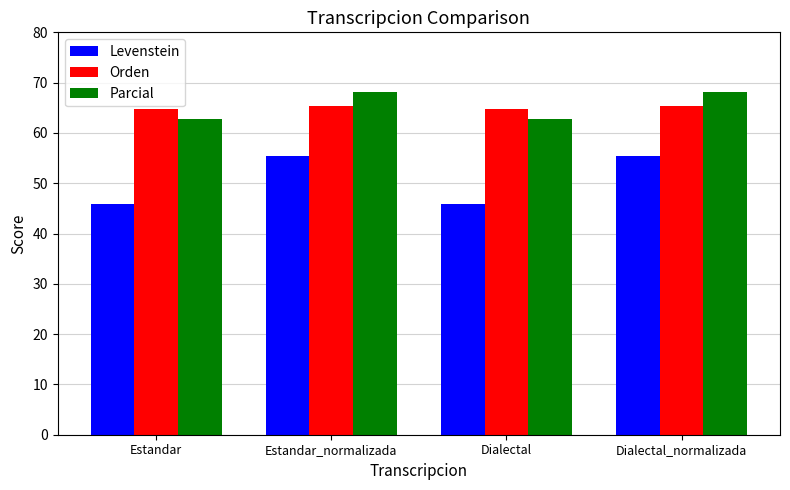

The value of Levenstein at Estandar_normalizada is 55.4. True or false?

True